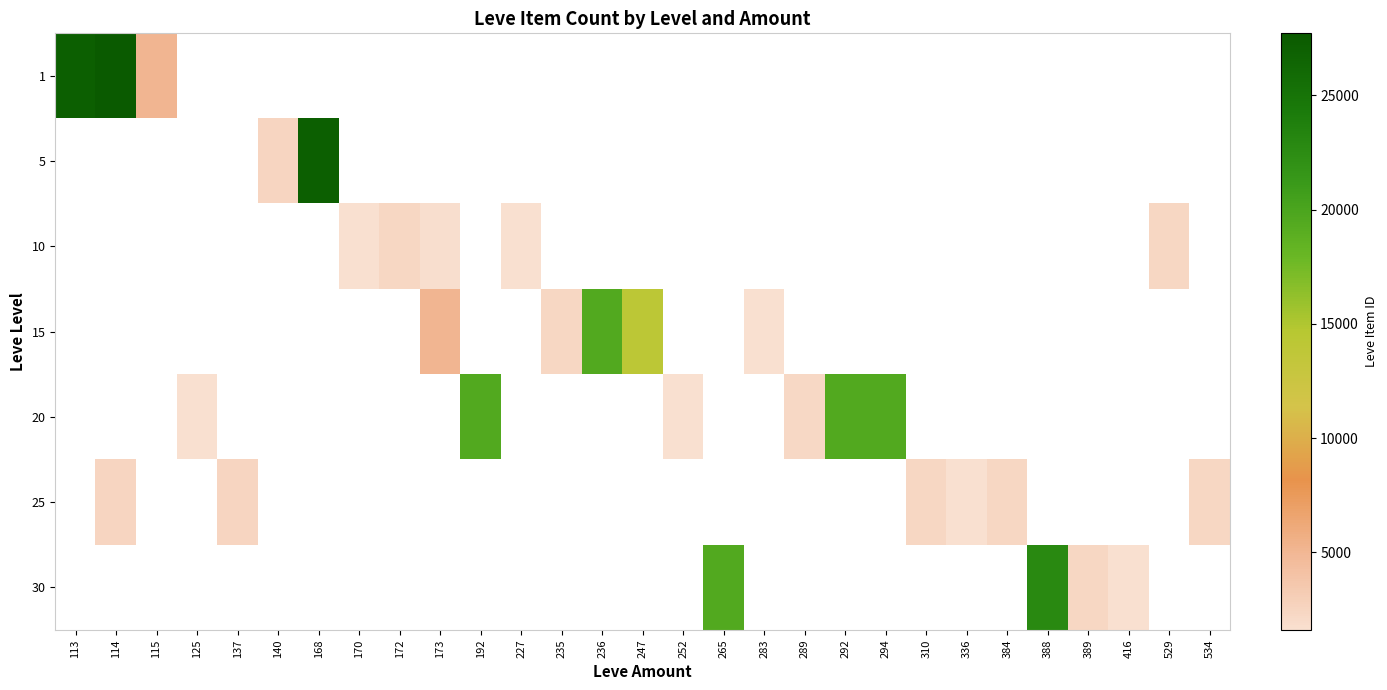

At which label does 1 reach its peak?

114